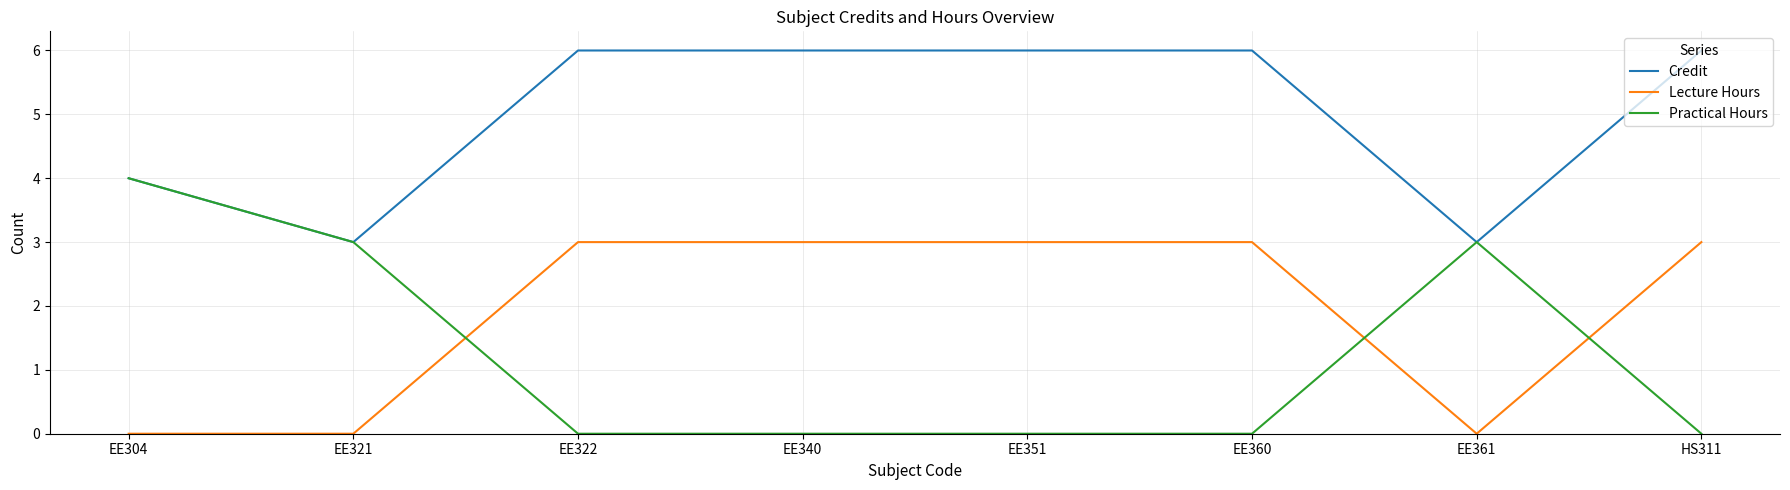

In Practical Hours, how many points are higher than both neighbors (excluding endpoints)?

1